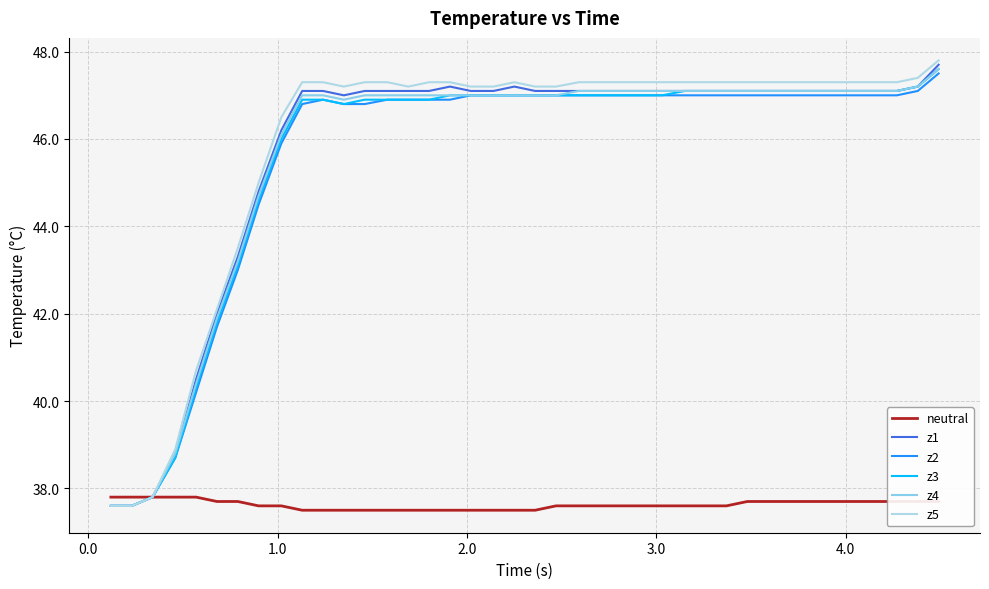

What is the difference between the second highest and second lowest values in the z5 series?

9.8